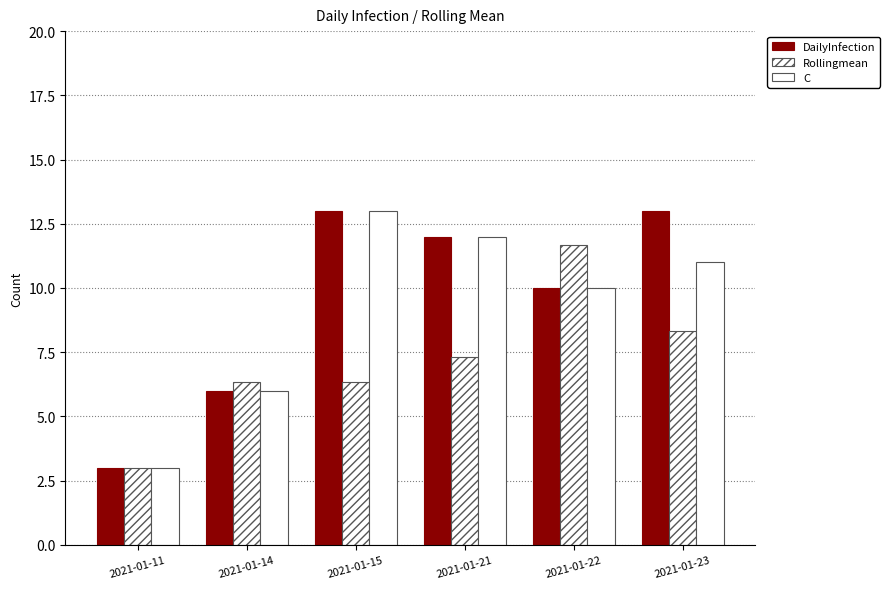

What is the smallest value displayed?

3.0